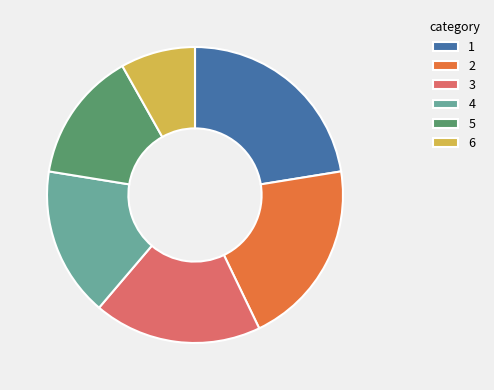

What is the ratio of the value at 1 to the value at 4?

1.4